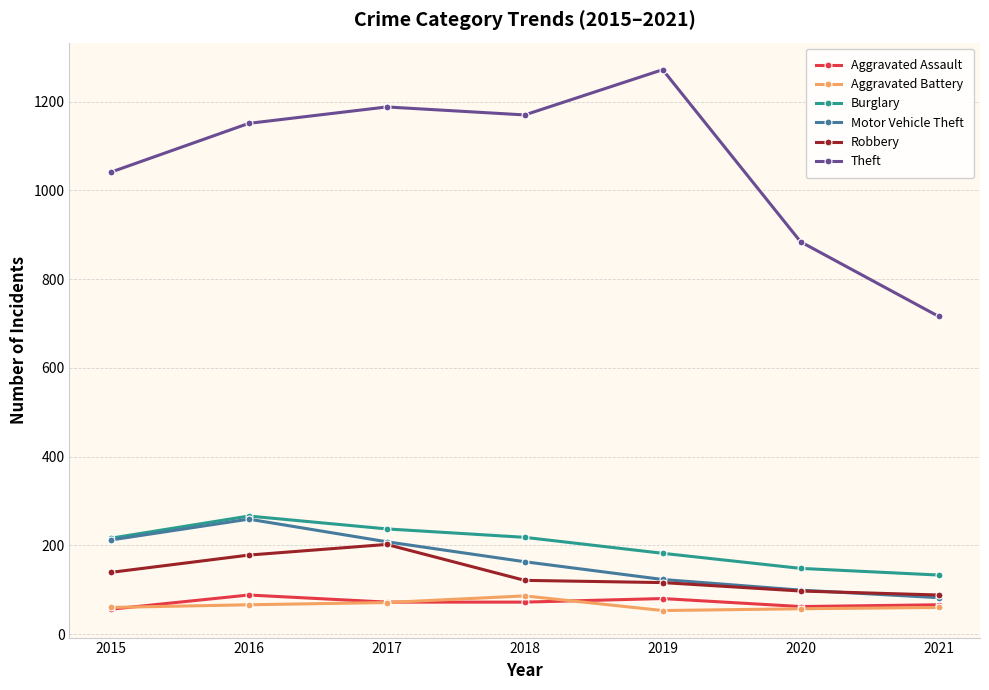

True or false: Aggravated Assault and Theft cross at least once.

False